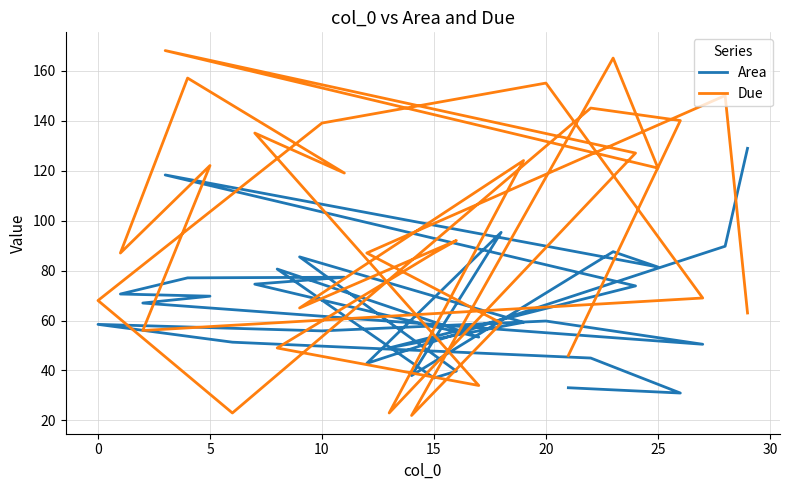

Rank the series by their maximum value, from lowest to highest.

Area, Due